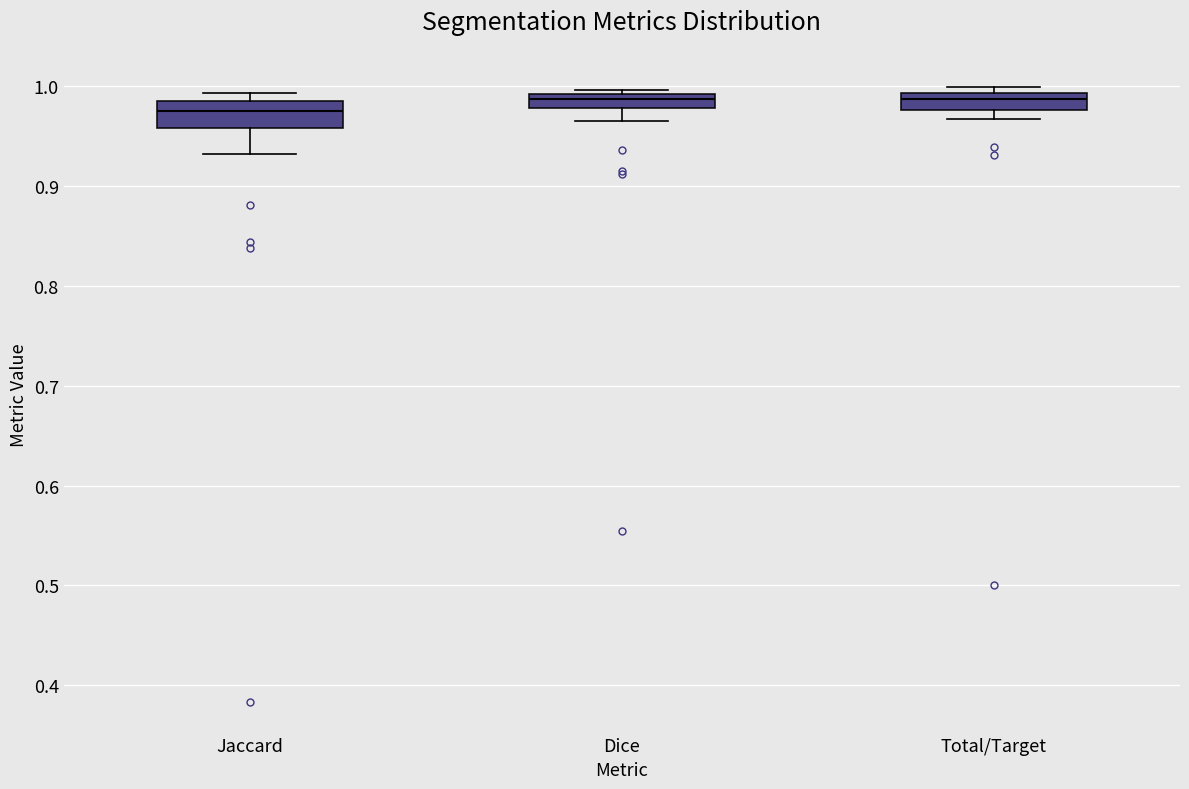

Comparing the boxes themselves (not the whiskers), which one is the tallest?

Jaccard